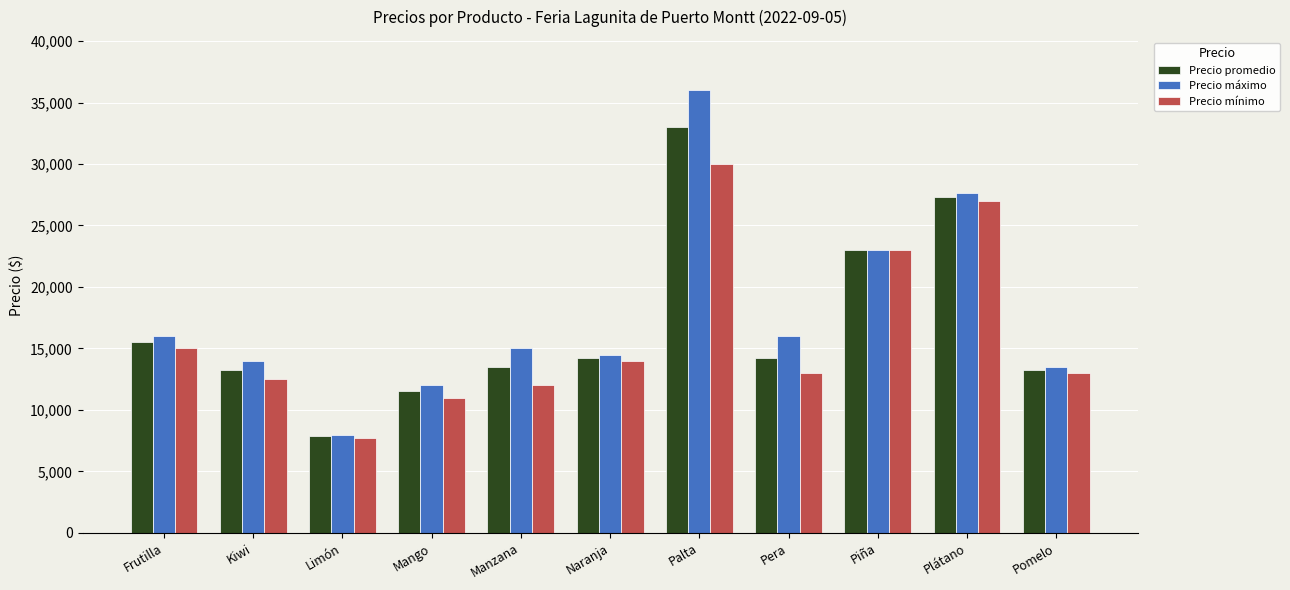

What is the maximum value shown in the chart?

36000